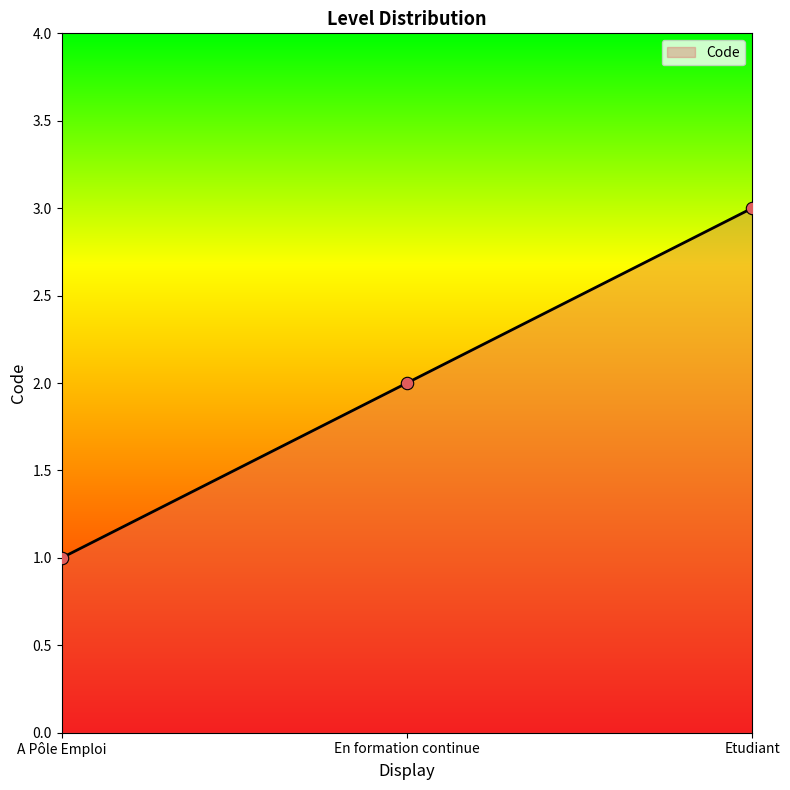

Approximately how many times larger is the value at En formation continue compared to A Pôle Emploi?

2.0